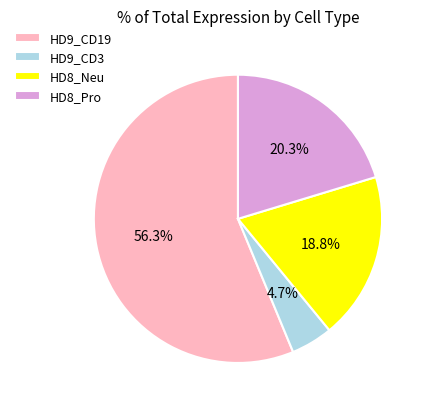

To the nearest percent, what percentage of the pie is HD8_Neu?

19%